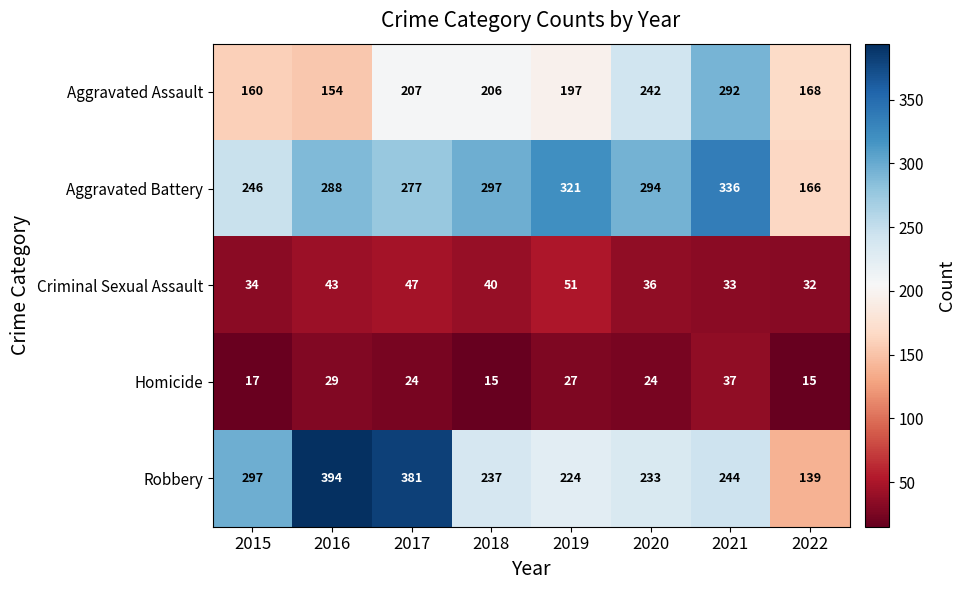

List the series in order of their peak value, highest first.

Robbery, Aggravated Battery, Aggravated Assault, Criminal Sexual Assault, Homicide